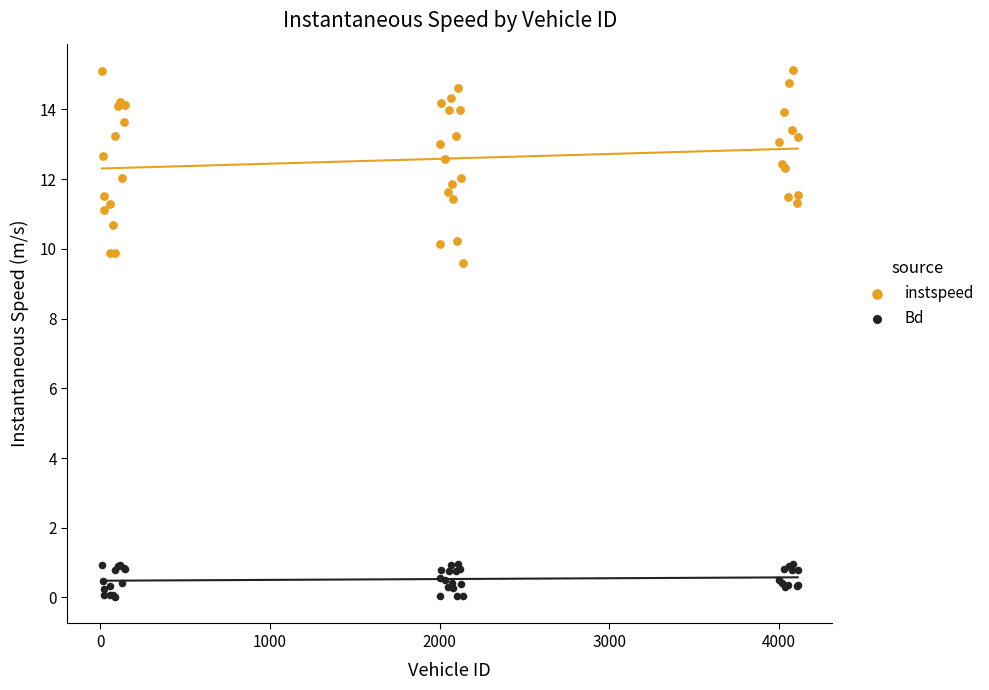

What is the X range (max minus min) for the scatter plot?

4100.0